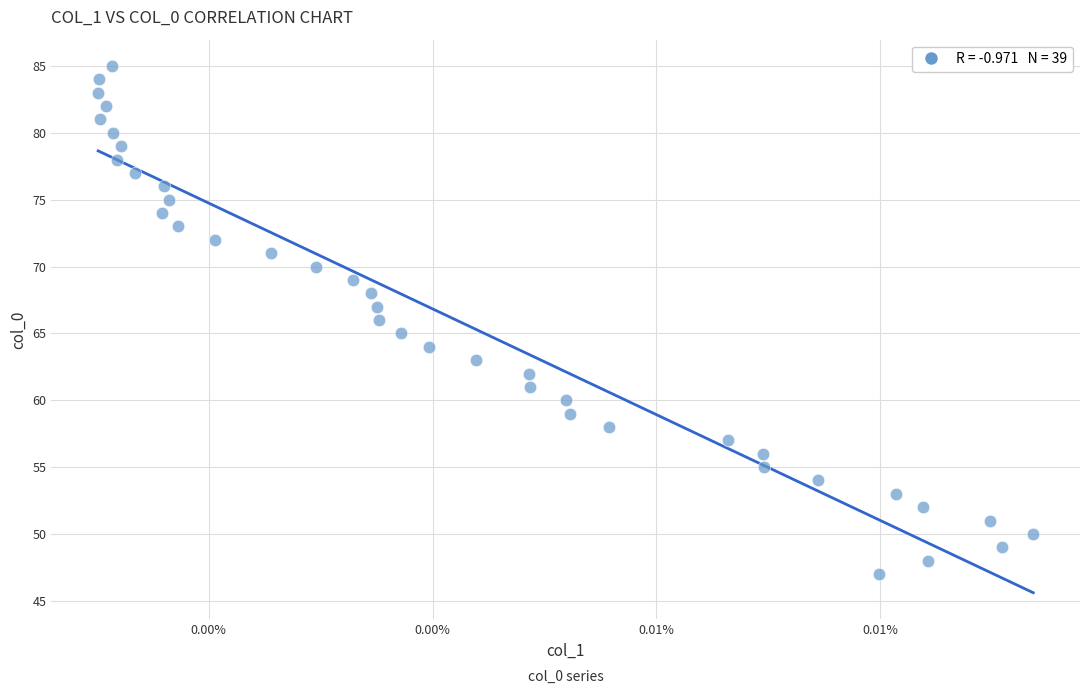

What is the range of Y values (max minus min)?

38